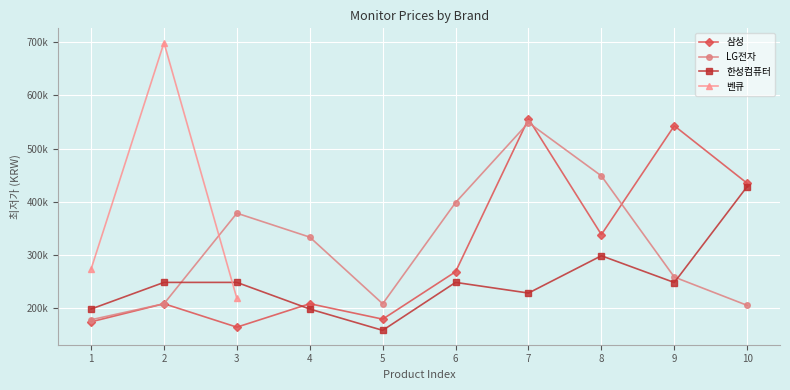

Rank the series at 2 from highest to lowest value.

벤큐, 한성컴퓨터, 삼성, LG전자